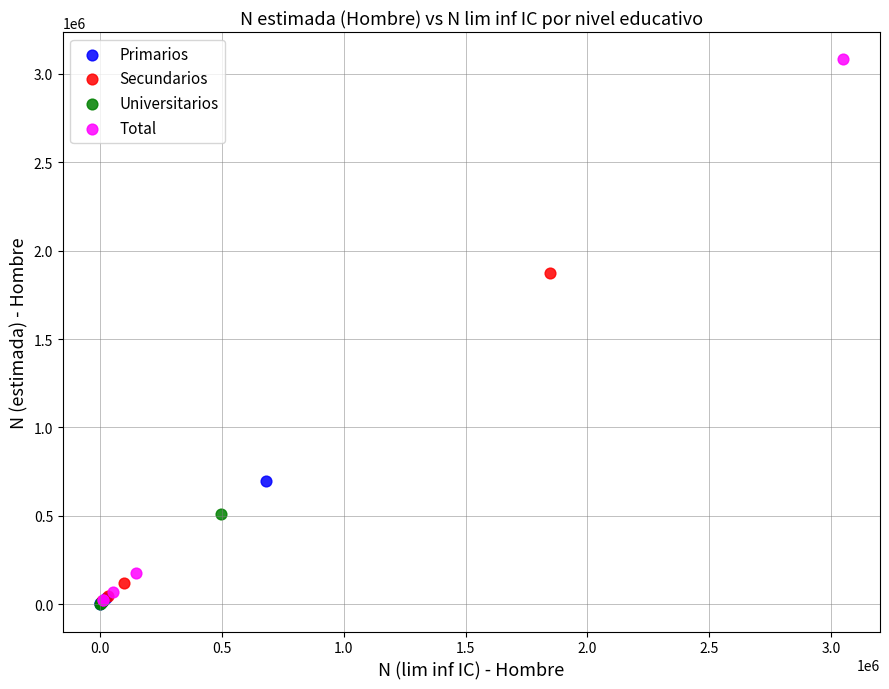

Which series has the widest spread of Y values?

Total